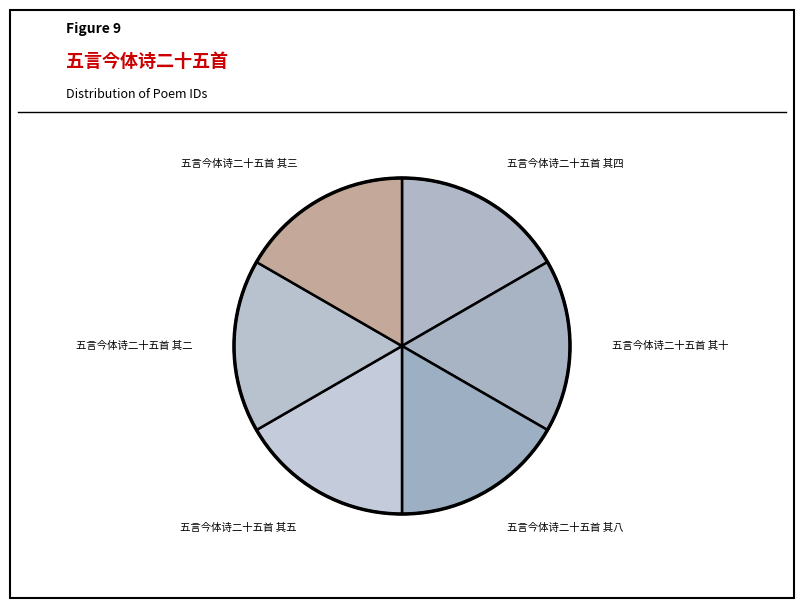

Count the number of slices in the pie.

6